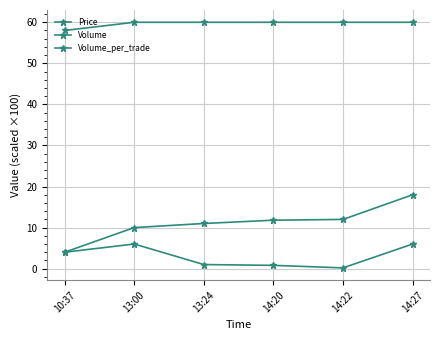

What is the value of the Price point at the 4th from the left?

60.0